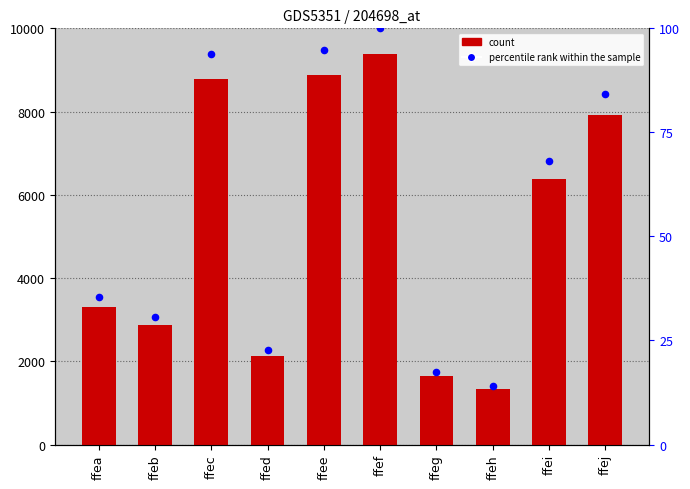

Which series reaches the minimum Y coordinate?

percentile rank within the sample